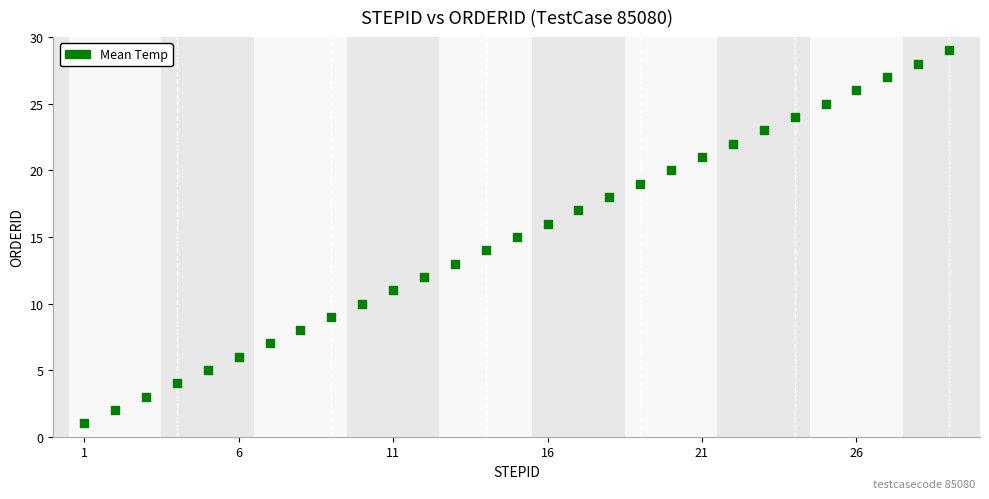

What is the range of Y values (max minus min)?

28